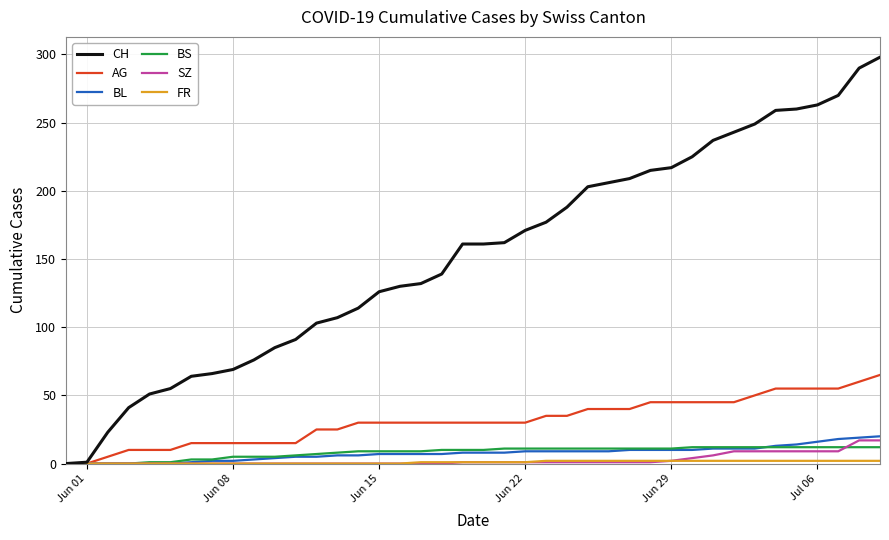

Which series has the largest total across all categories?

CH